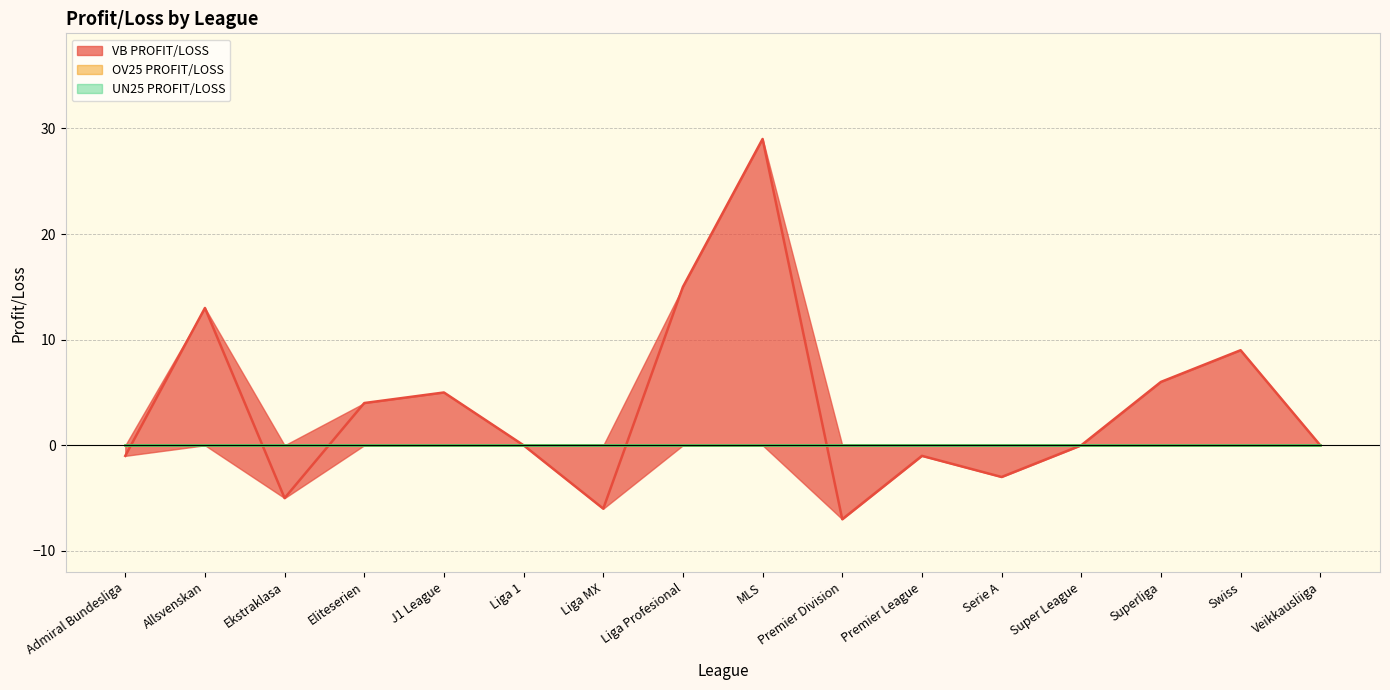

What is the label of the 6th point from the left?

Liga 1